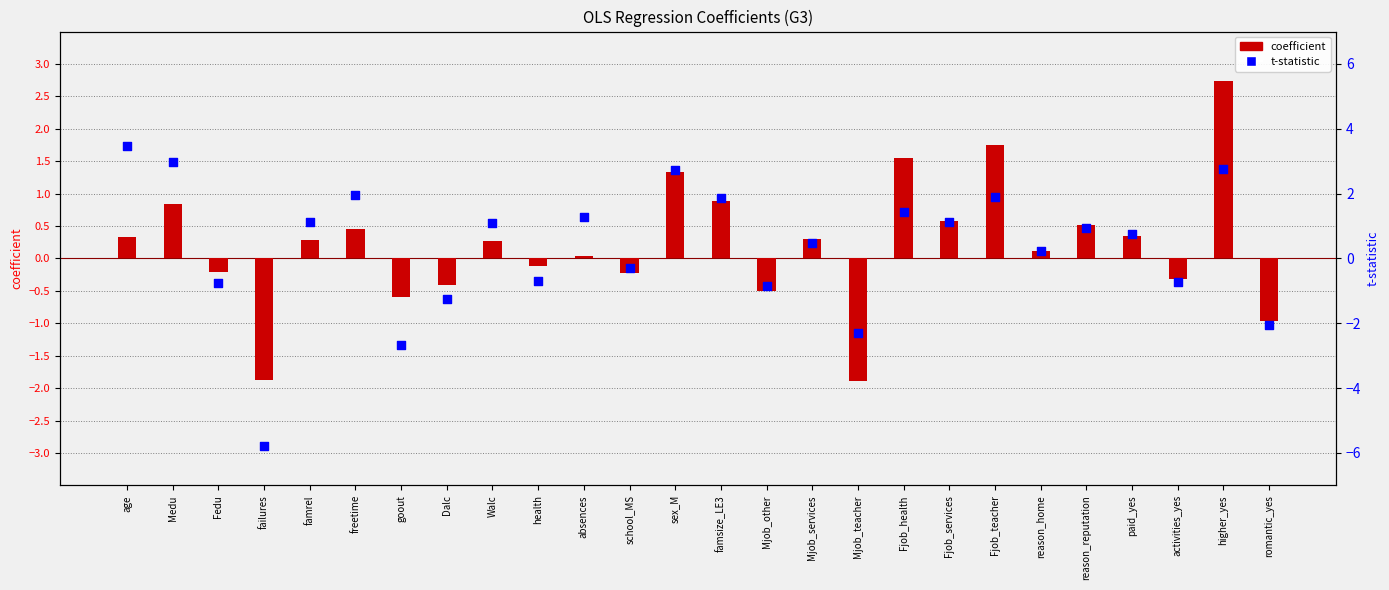

At how many categories does at least one series exceed -2?

26